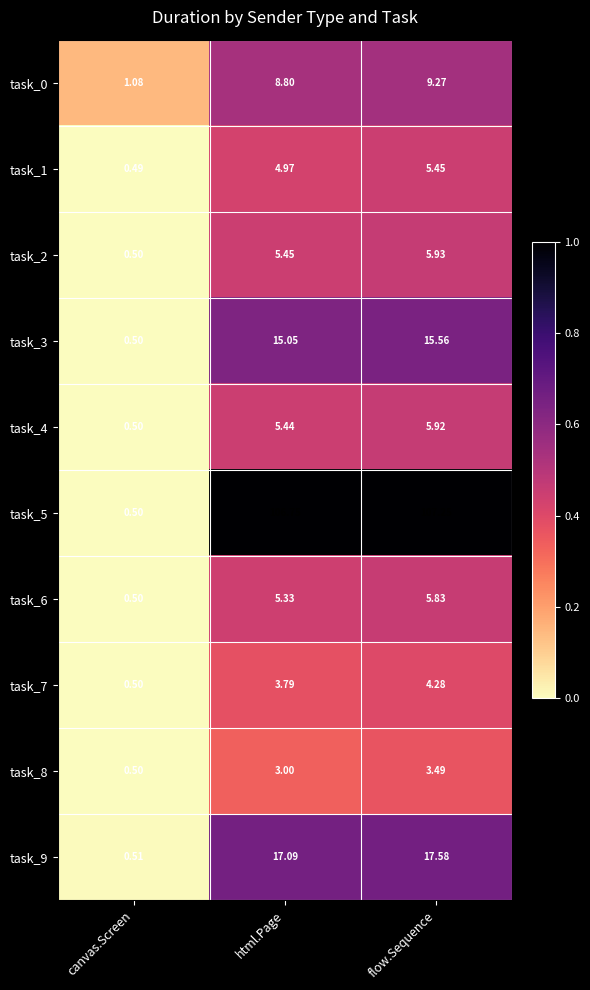

Is the value of task_3 at canvas.Screen greater than the value of task_1 at canvas.Screen?

Yes